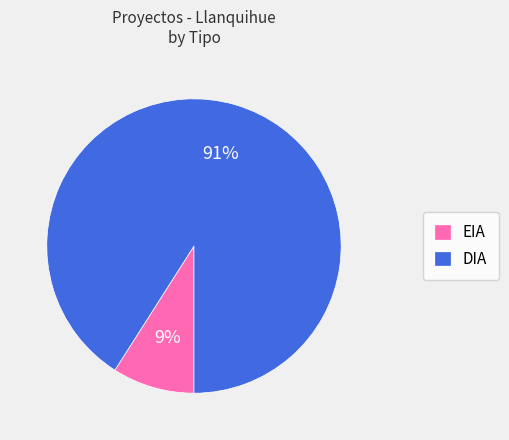

To the nearest percent, what is the combined percentage of EIA and DIA?

100%